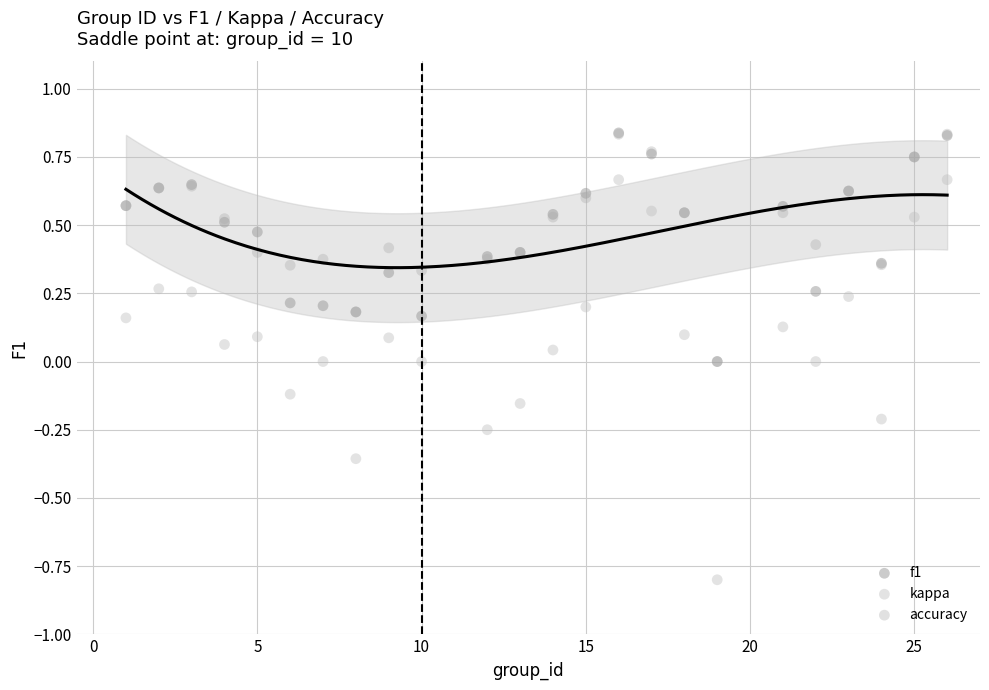

What are all the series names shown in the legend?

f1, kappa, accuracy